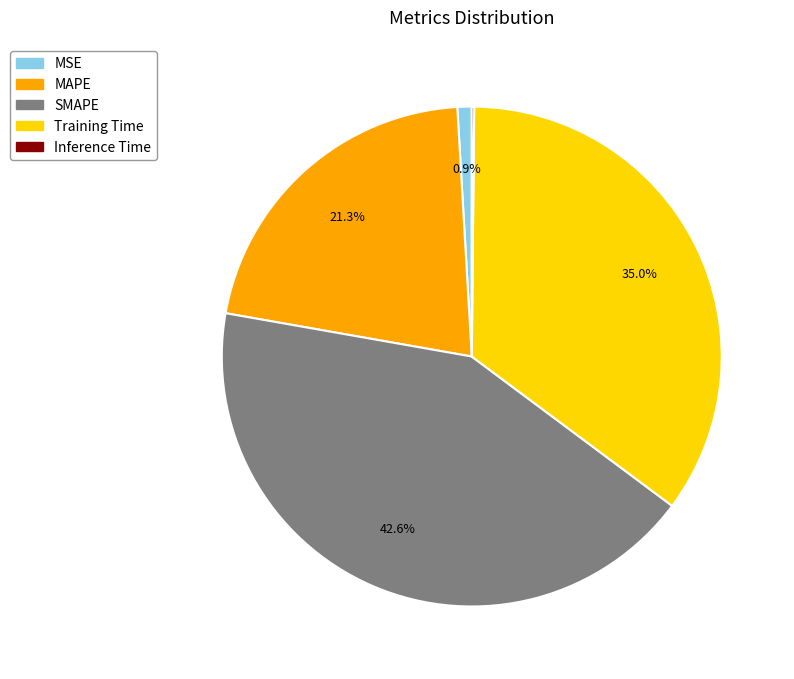

Does Training Time account for over 50% of the chart?

No